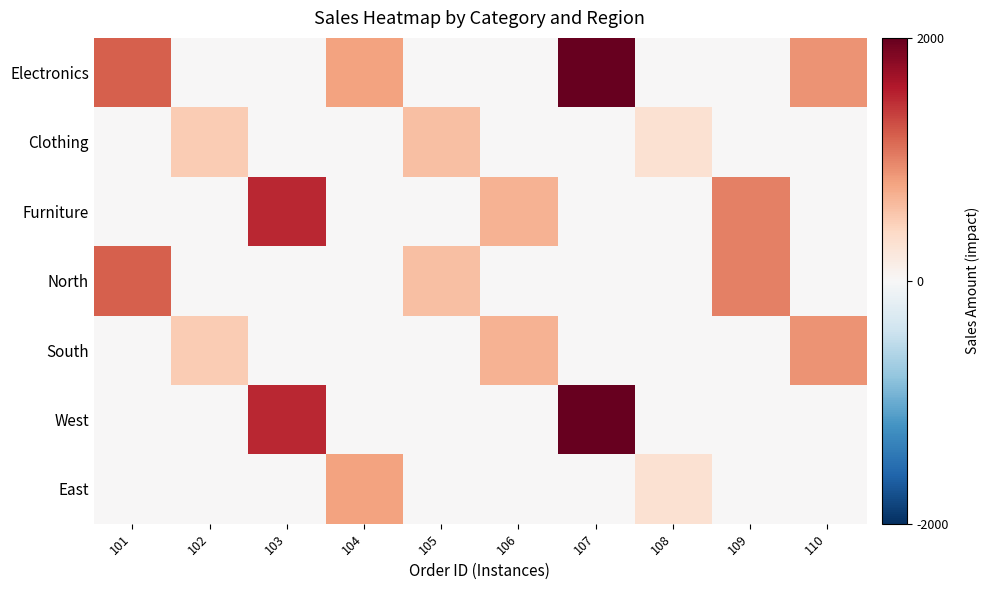

Reading left to right, extract all data points from this chart.

Electronics: 101=1200	102=0	103=0	104=800	105=0	106=0	107=2000	108=0	109=0	110=900
Clothing: 101=0	102=500	103=0	104=0	105=600	106=0	107=0	108=300	109=0	110=0
Furniture: 101=0	102=0	103=1500	104=0	105=0	106=700	107=0	108=0	109=1000	110=0
North: 101=1200	102=0	103=0	104=0	105=600	106=0	107=0	108=0	109=1000	110=0
South: 101=0	102=500	103=0	104=0	105=0	106=700	107=0	108=0	109=0	110=900
West: 101=0	102=0	103=1500	104=0	105=0	106=0	107=2000	108=0	109=0	110=0
East: 101=0	102=0	103=0	104=800	105=0	106=0	107=0	108=300	109=0	110=0